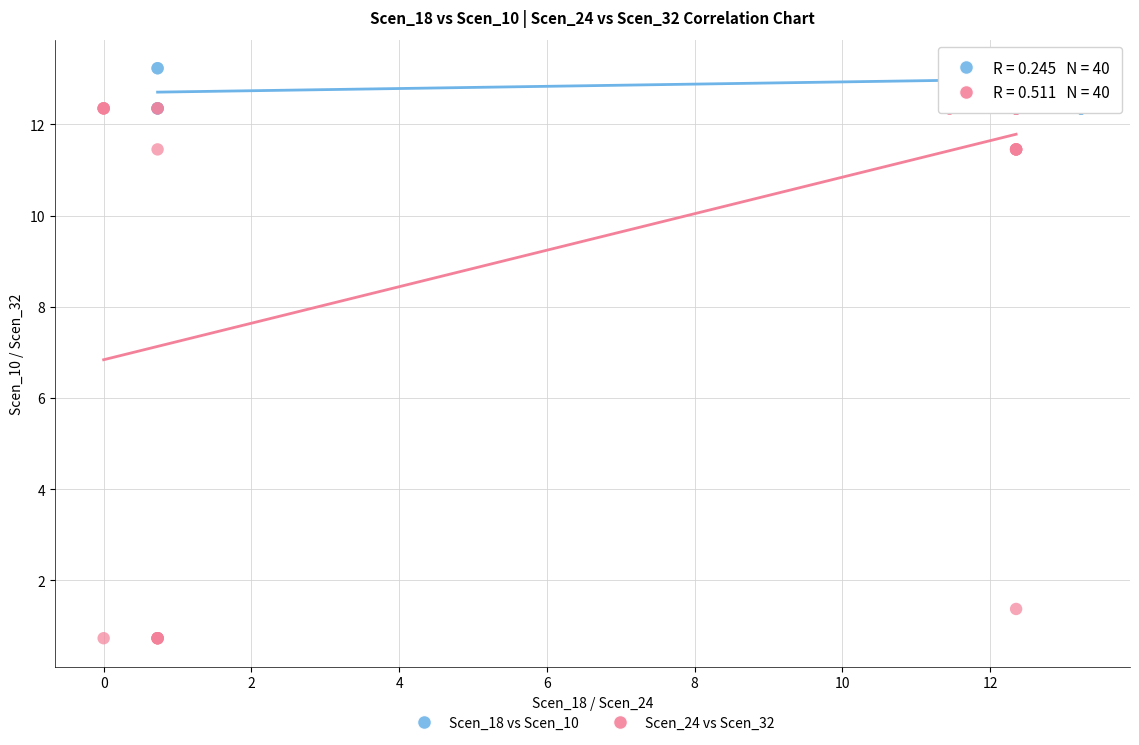

Which series contains the highest Y value?

Scen_18 vs Scen_10